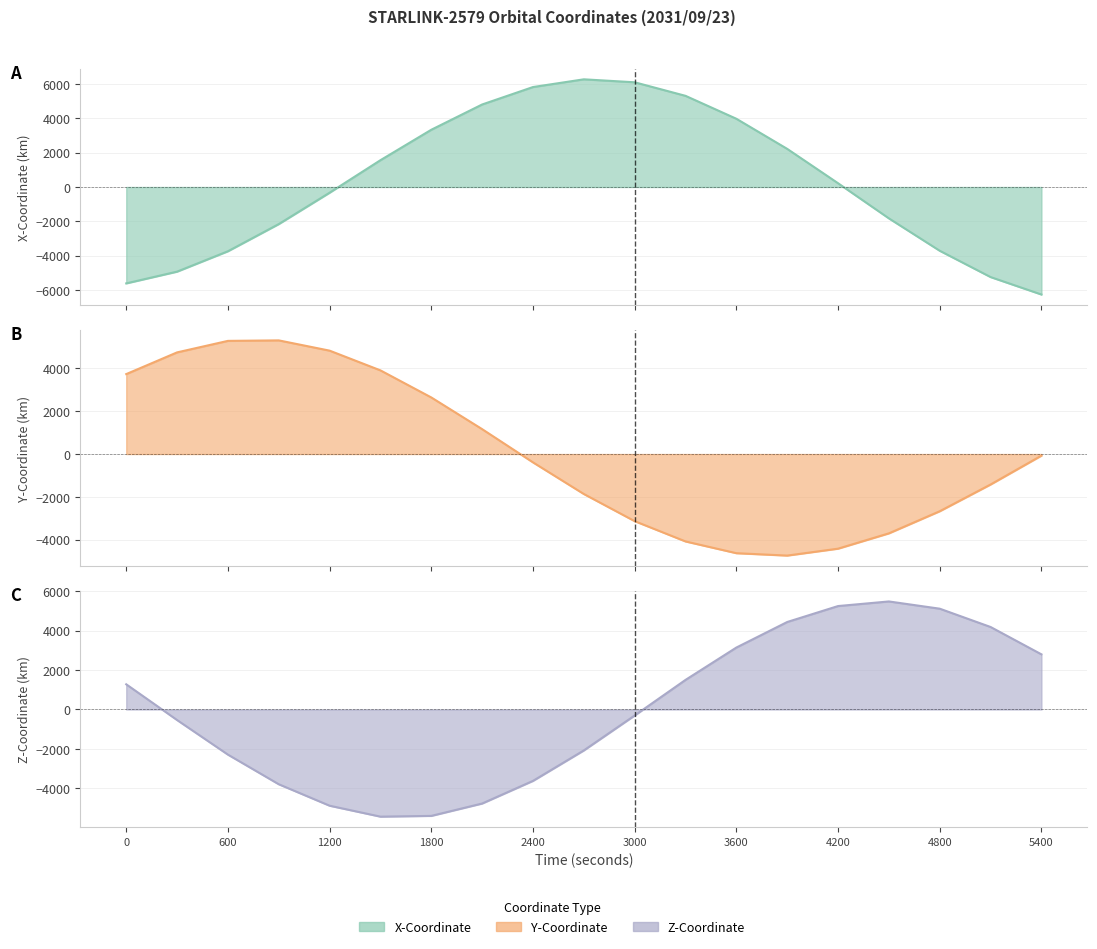

True or false: STARLINK-2579 Z line and STARLINK-2579 X line intersect in this chart.

True